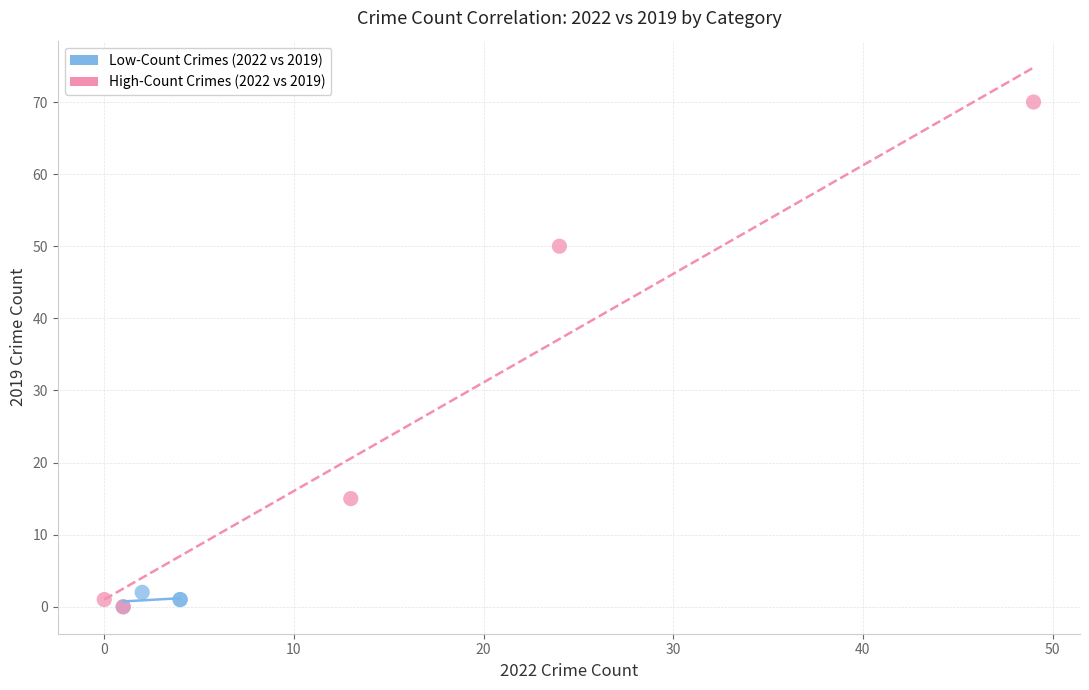

Which series has the largest Y range (max minus min)?

High-Count Crimes (2022 vs 2019)